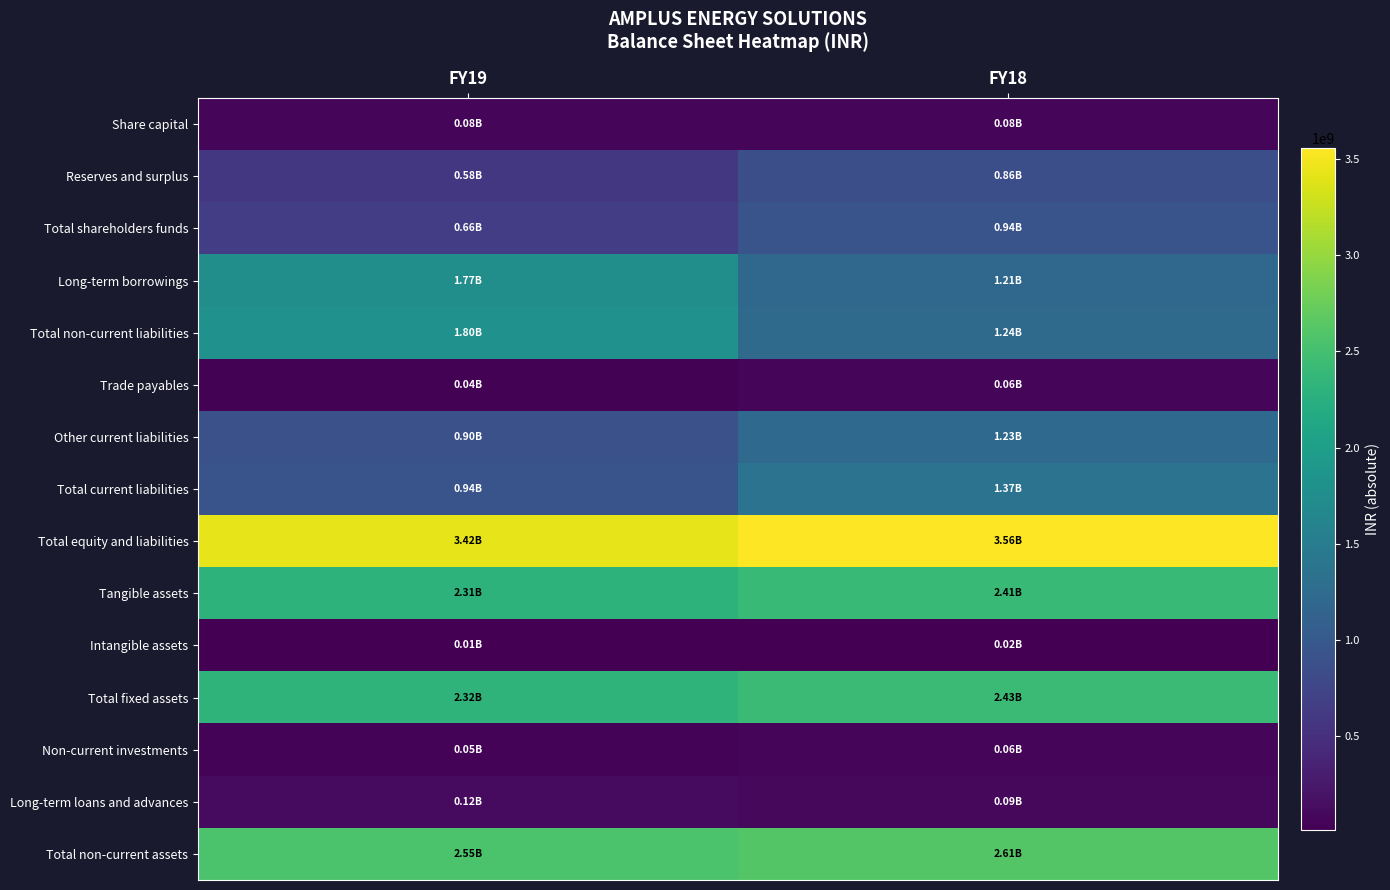

Reading right to left, list all the values displayed in this chart.

Share capital: FY18=78486790	FY19=78486790
Reserves and surplus: FY18=860019574	FY19=583715266
Total shareholders funds: FY18=938506364	FY19=662202056
Long-term borrowings: FY18=1211519700	FY19=1770916163
Total non-current liabilities: FY18=1244455799	FY19=1801668607
Trade payables: FY18=56334838	FY19=38017169
Other current liabilities: FY18=1225384239	FY19=898138944
Total current liabilities: FY18=1367894719	FY19=936449973
Total equity and liabilities: FY18=3556582442	FY19=3418372895
Tangible assets: FY18=2411999705	FY19=2307188375
Intangible assets: FY18=20386202	FY19=13843662
Total fixed assets: FY18=2432385907	FY19=2321032037
Non-current investments: FY18=59180100	FY19=45720100
Long-term loans and advances: FY18=90995537	FY19=119305391
Total non-current assets: FY18=2613915697	FY19=2546349012